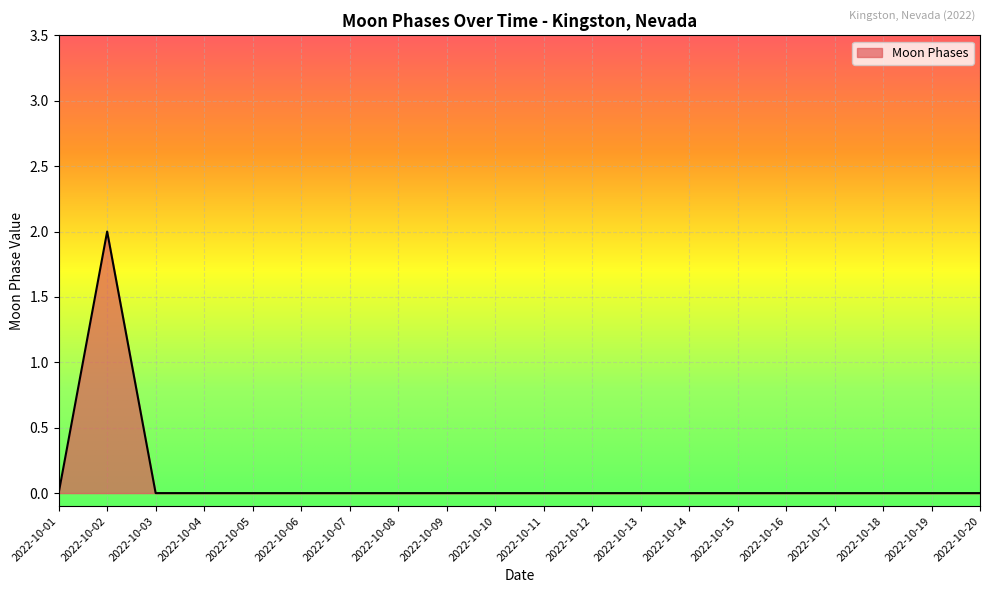

True or false: the data shows 0 at 2022-10-08.

True